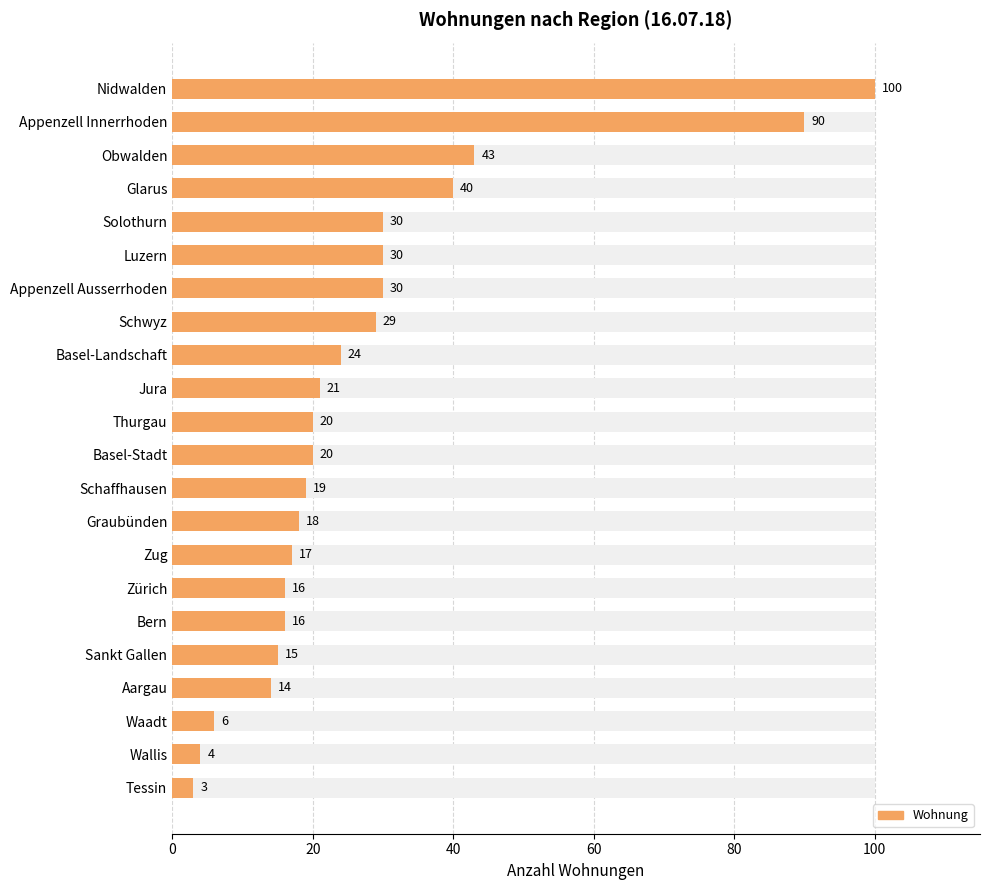

How many data points are less than 20?

10